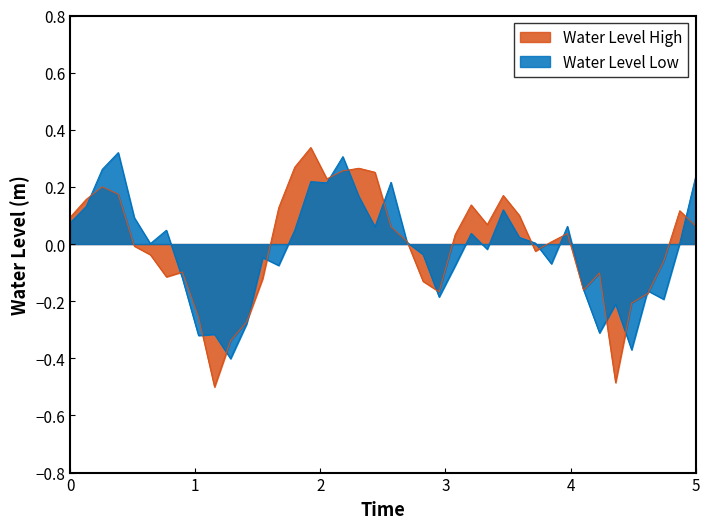

List the labels in order of value, largest first.

16, 17, 15, 18, 39, 2, 3, 14, 19, 1, 4, 38, 20, 27, 13, 26, 28, 0, 25, 29, 21, 5, 30, 24, 37, 22, 12, 23, 6, 31, 32, 36, 7, 33, 11, 35, 34, 8, 9, 10